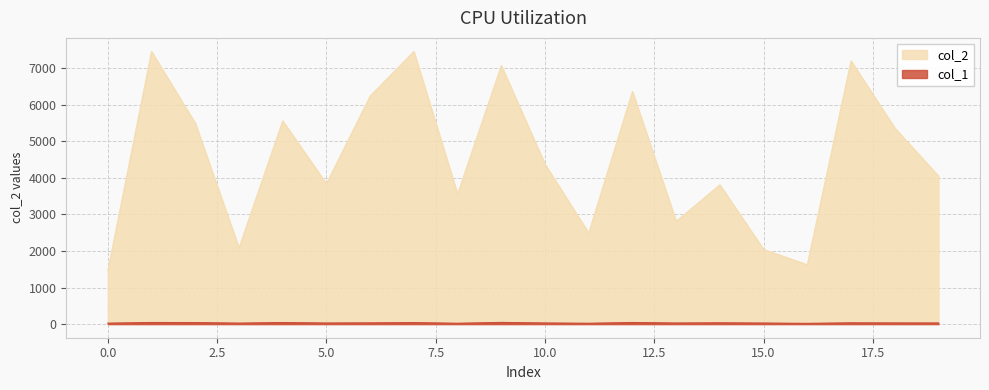

At which category does the chart reach its minimum across all series?

16